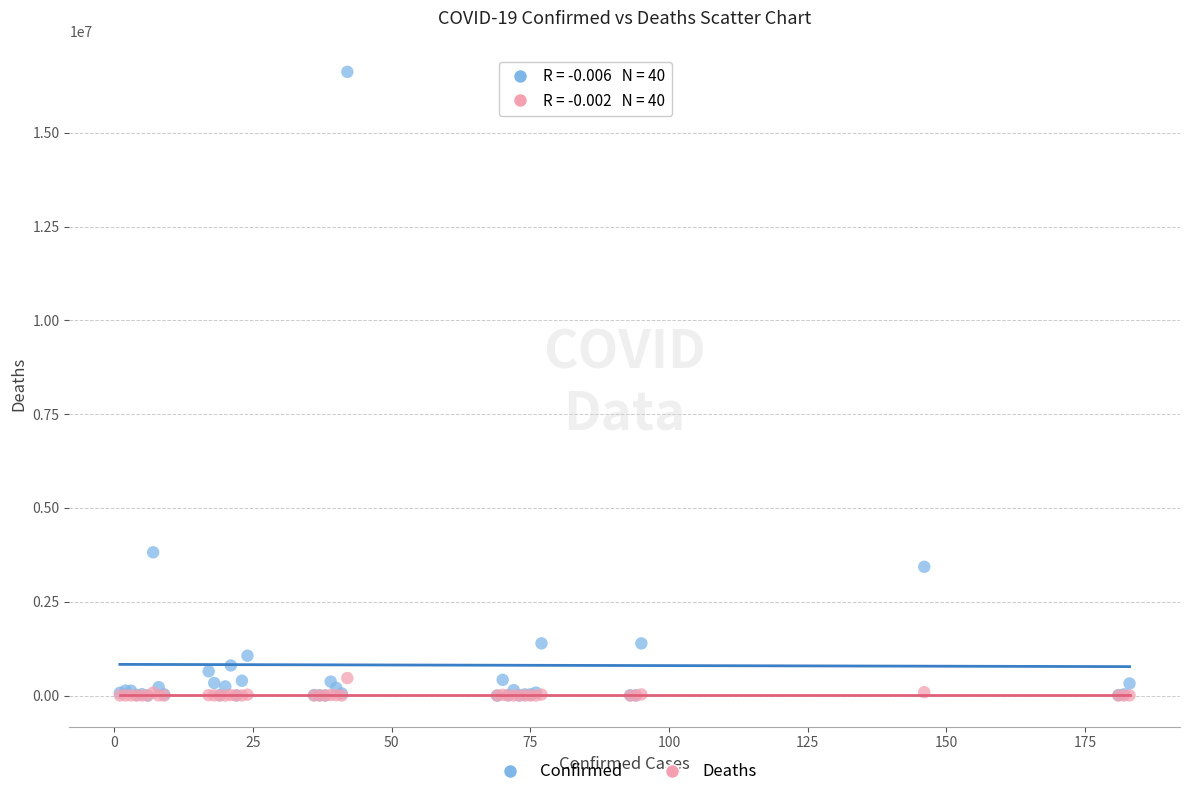

Across all series, what Y value is closest to 8312240?

3817139